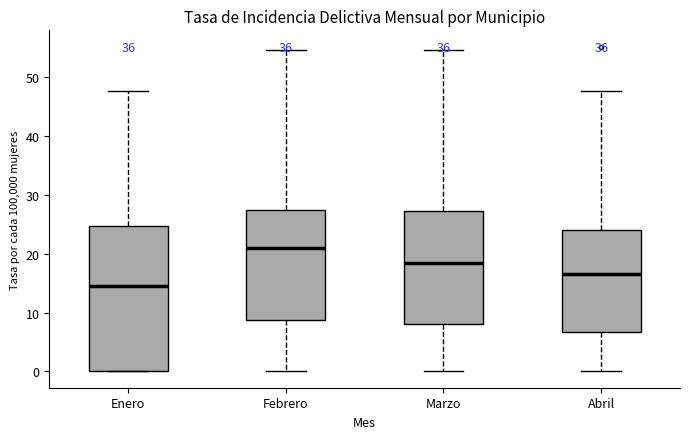

Where does the upper whisker of the box for Febrero end on the y-axis? The values are not printed on the chart, so give them approximately, as read against the axis.

55